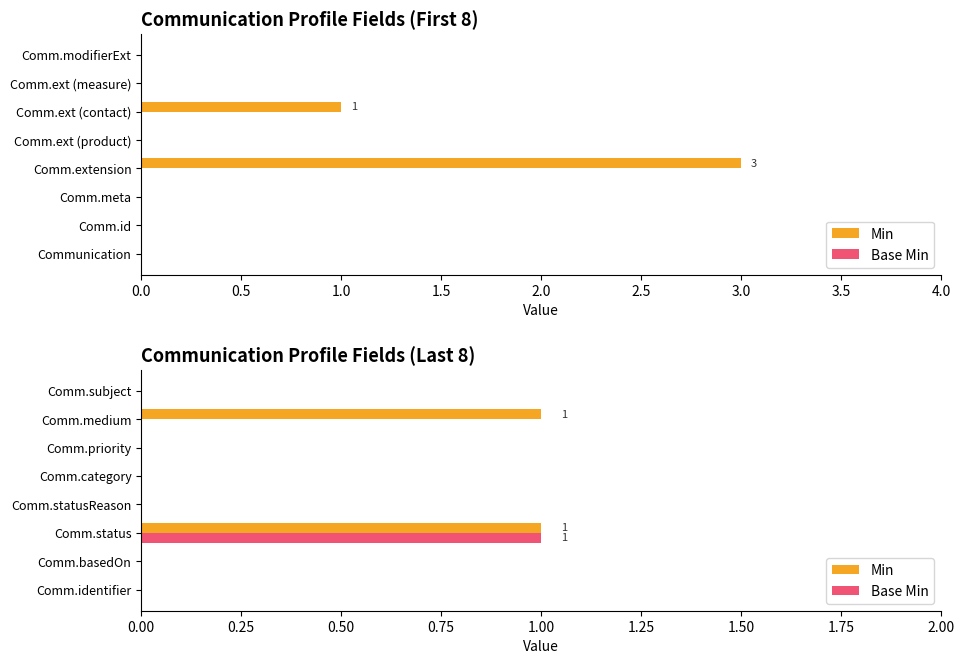

Which series changed the most between Comm.category and Comm.subject?

Min